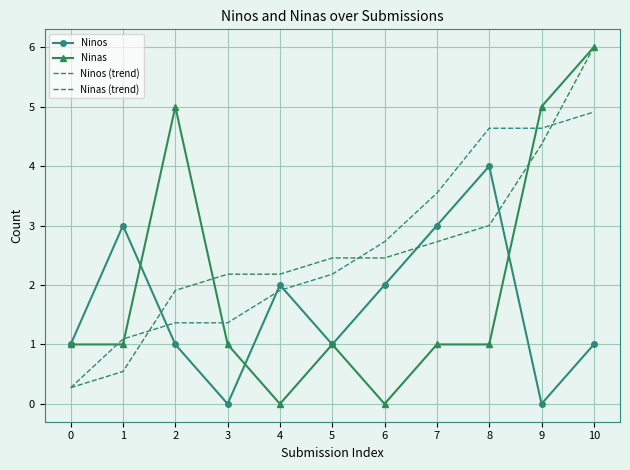

True or false: Ninos (trend) and Ninos cross at least once.

True